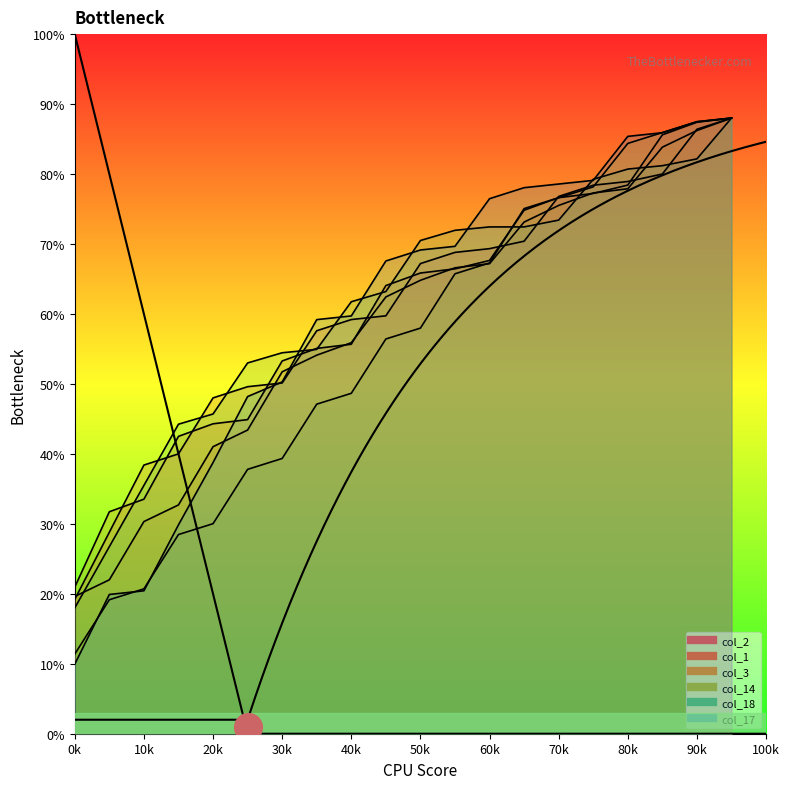

Is the value of col_1 at 5 greater than the value of col_18 at 14?

No